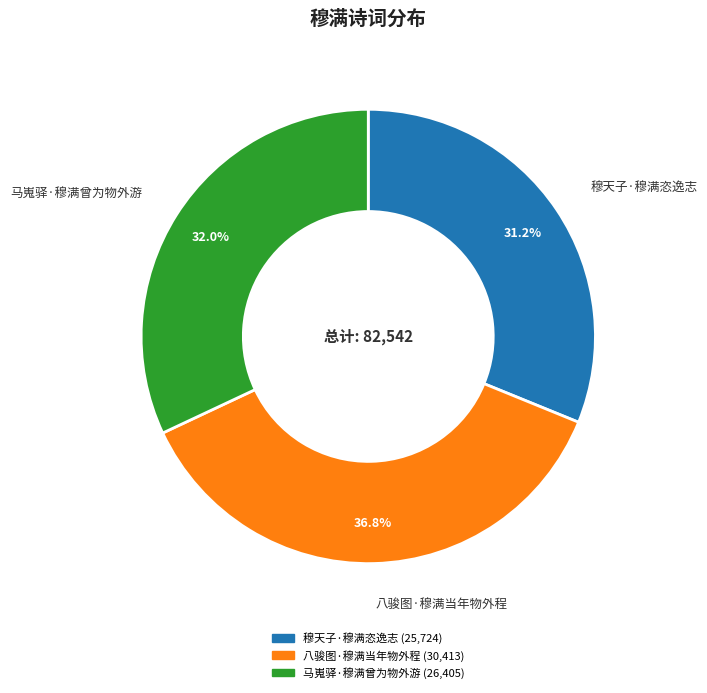

Which category has the smallest portion of the pie?

穆天子·穆满恣逸志